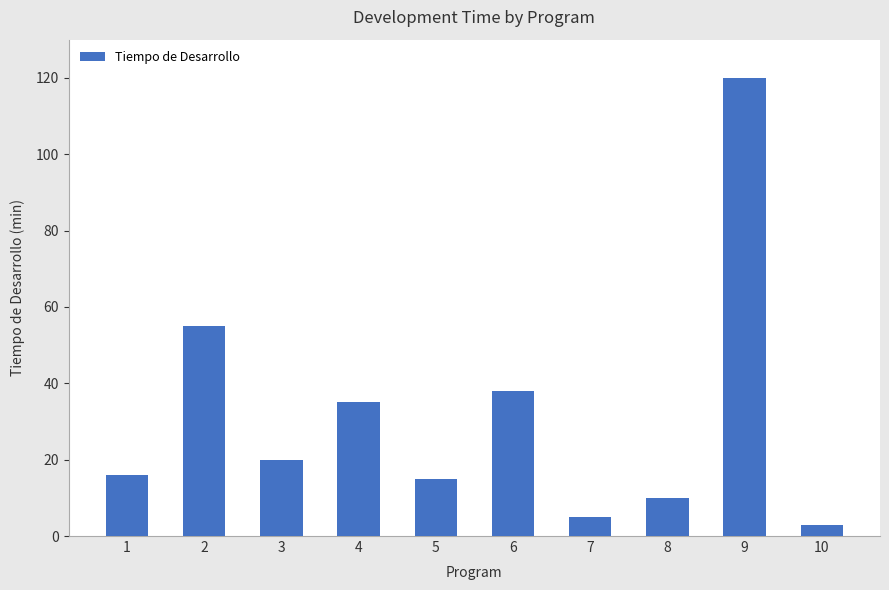

What is the change in value from 7 to 9?

+115